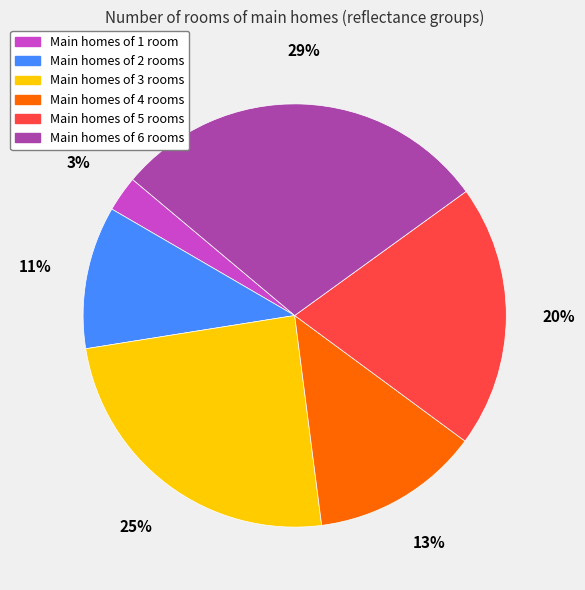

To the nearest percent, what is the difference between the Main homes of 2 rooms and Main homes of 3 rooms slice percentages?

14%